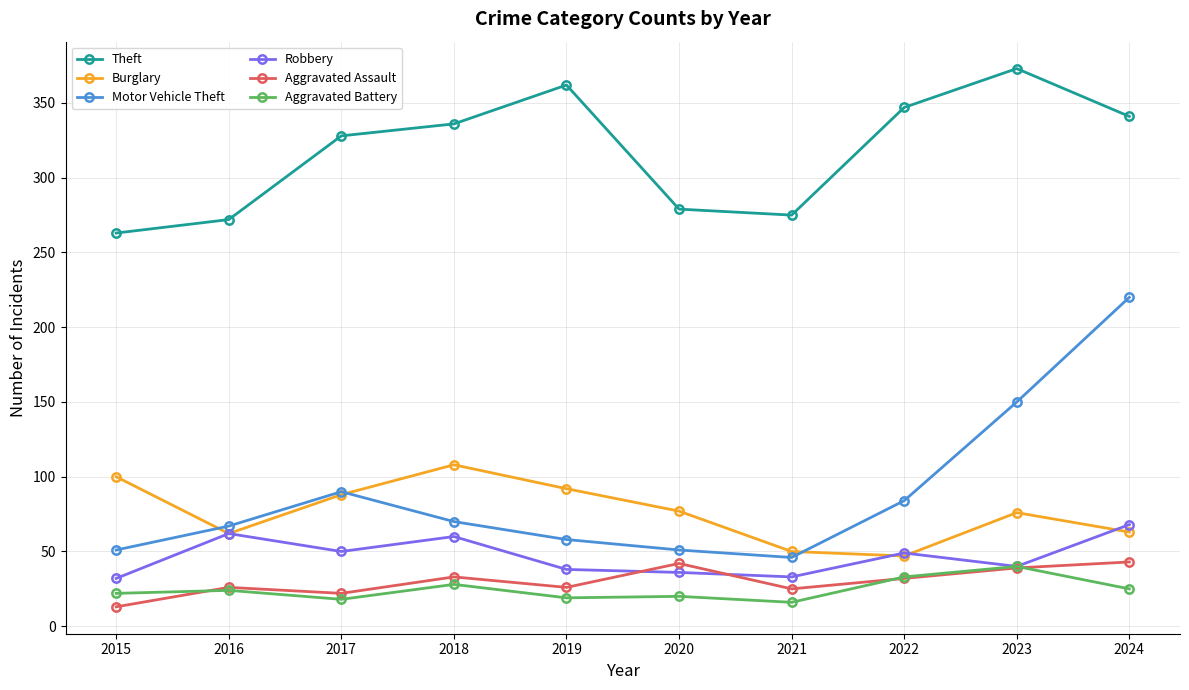

Which series has the largest total across all categories?

Theft